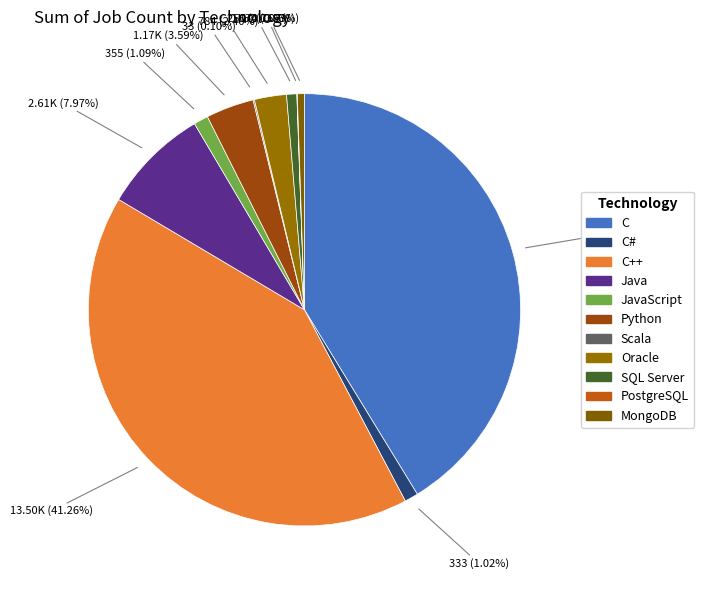

What is the largest slice in the pie chart?

C